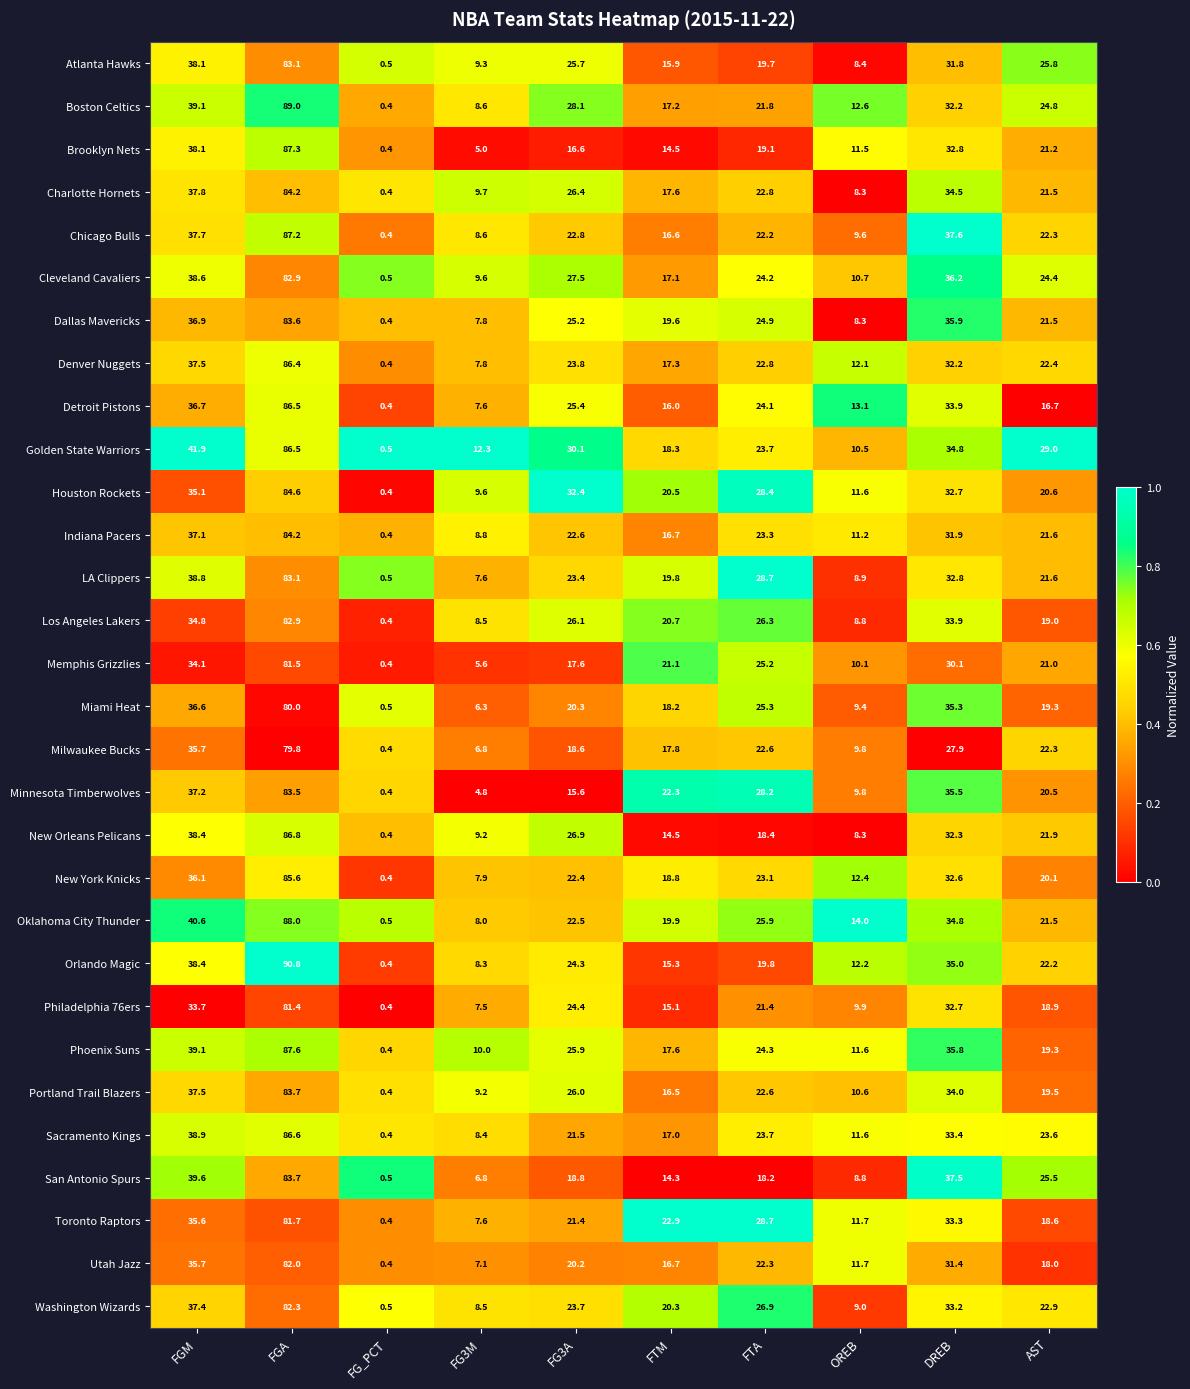

The Phoenix Suns series shows 9.6 at AST. True or false?

False